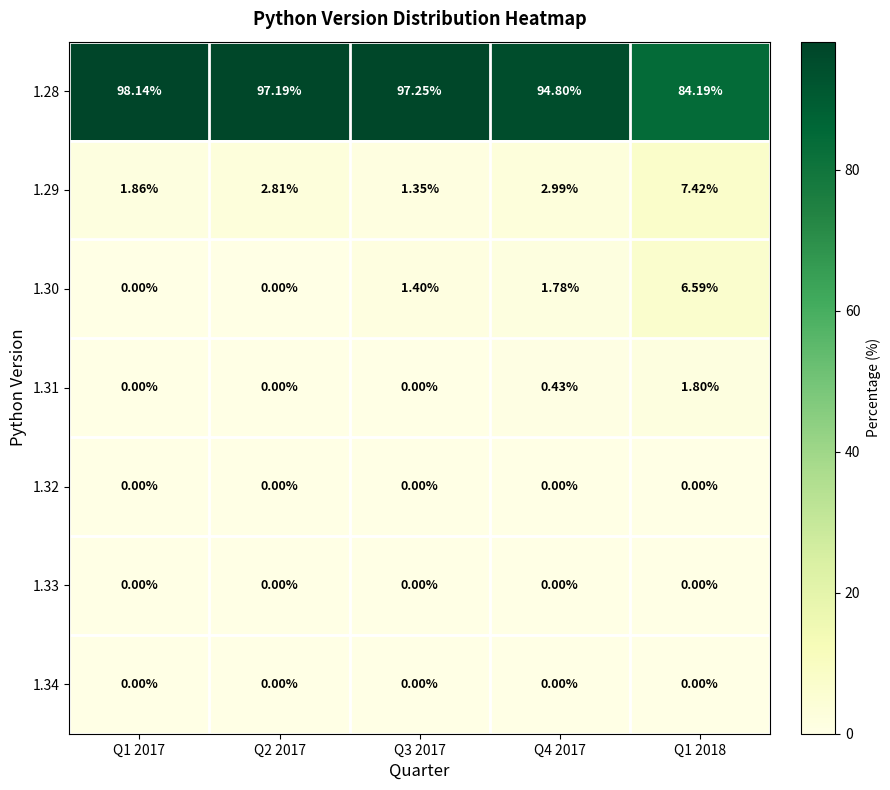

Which series has the widest spread of values?

1.28